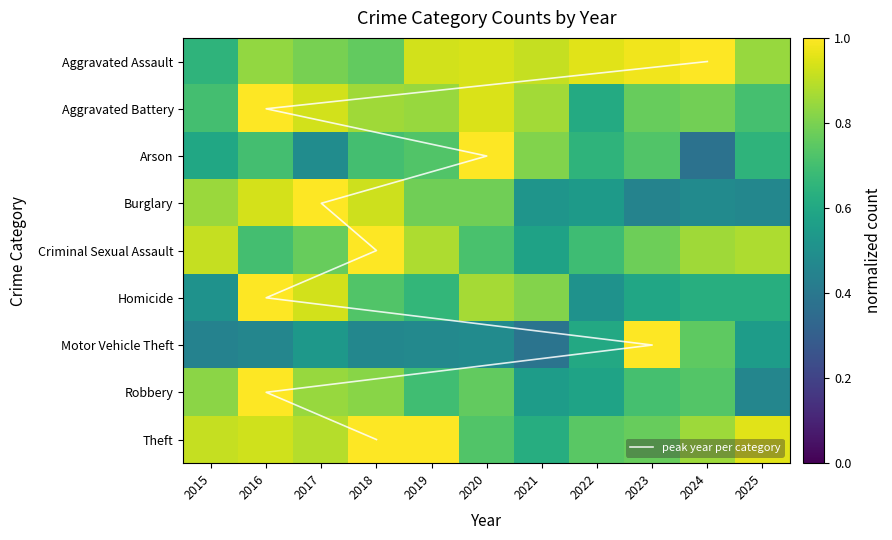

Which series has the largest total across all categories?

Aggravated Assault